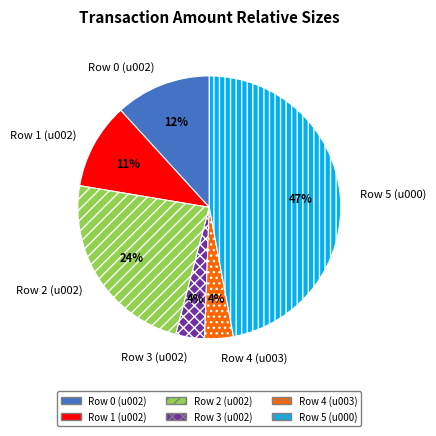

Does Row 1 (u002) represent more than half of the total?

No